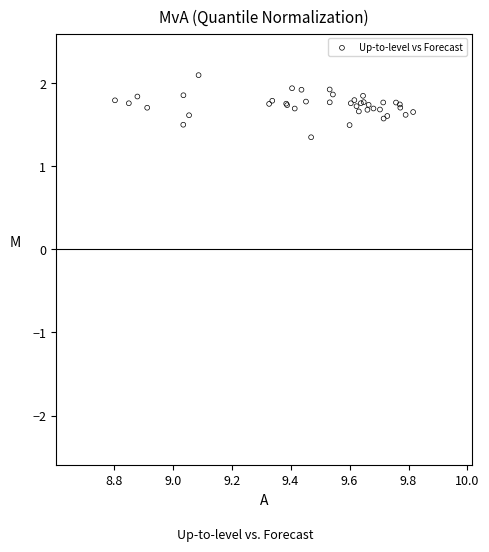

What Y value in the scatter plot is closest to 1?

1.4